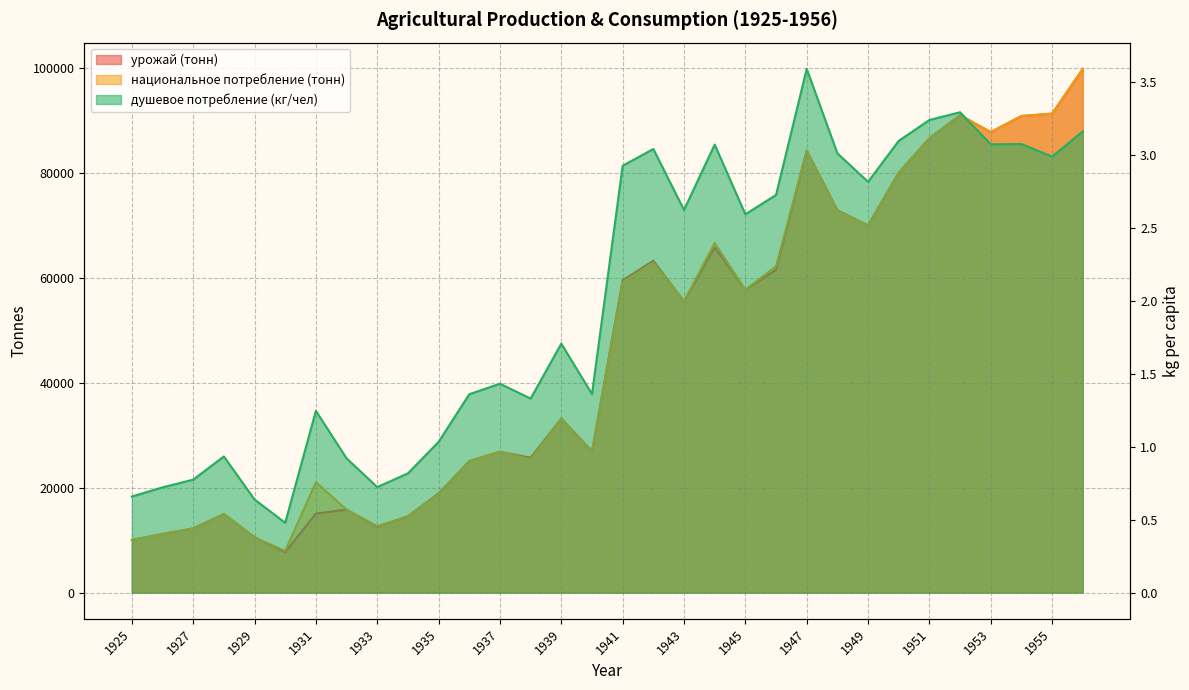

What is the total value across all series at 1953?

175515.1